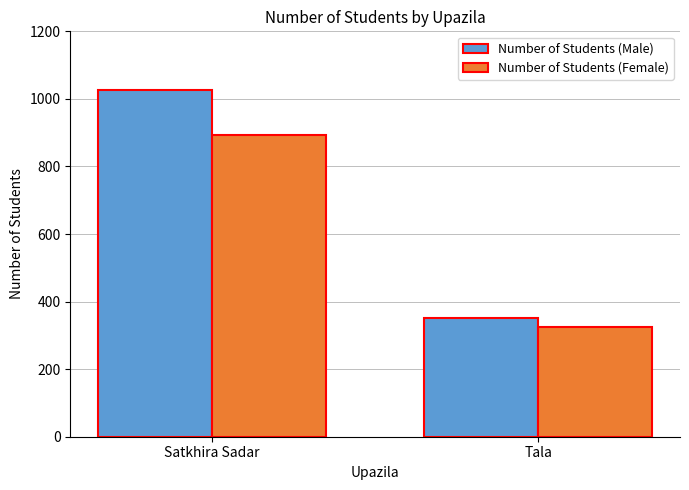

What is the difference between the Number of Students (Male) values at Tala and Satkhira Sadar?

675